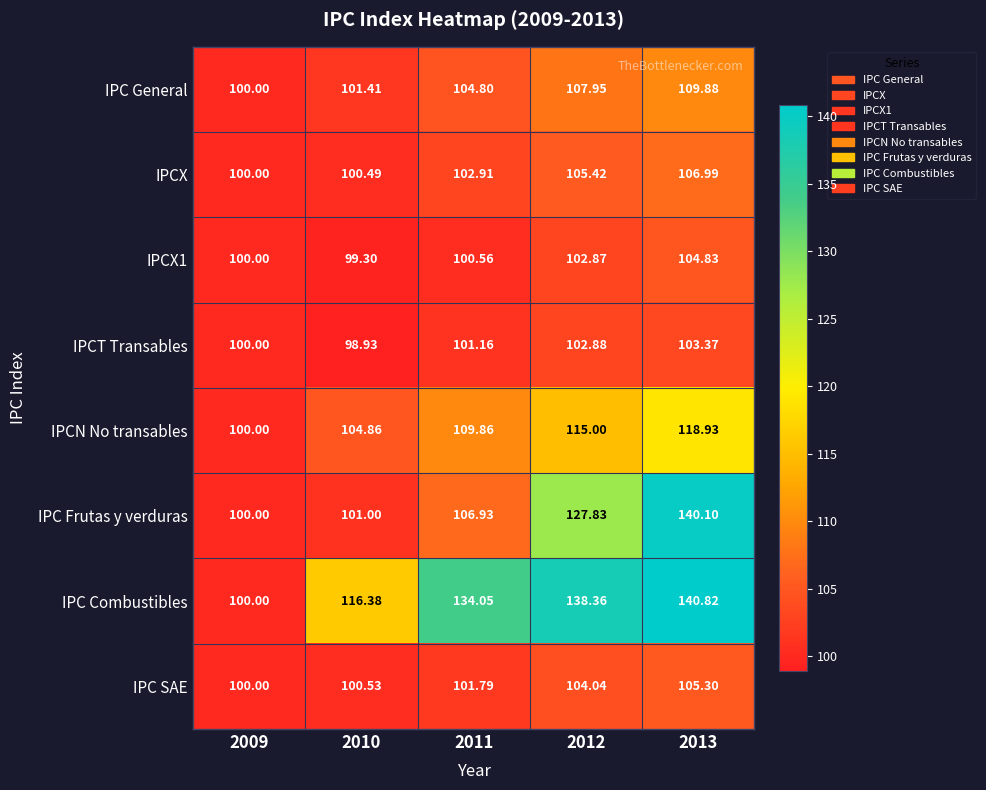

Between 2009 and 2013, which series saw the biggest shift?

IPC Combustibles